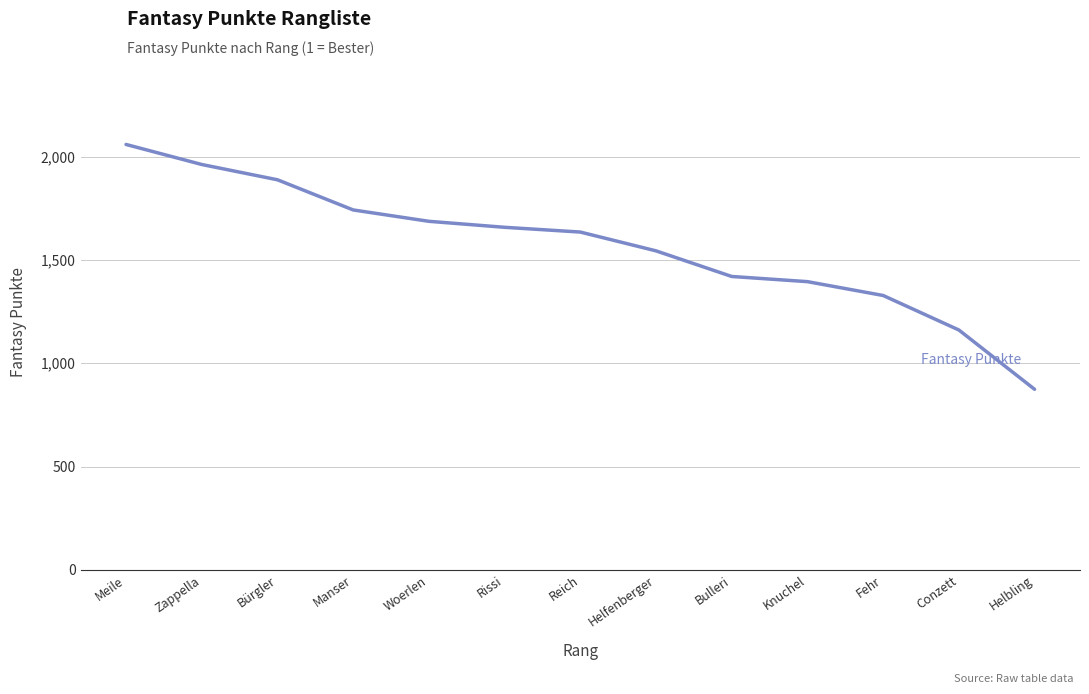

The chart shows a value of 3665 at Meile. True or false?

False